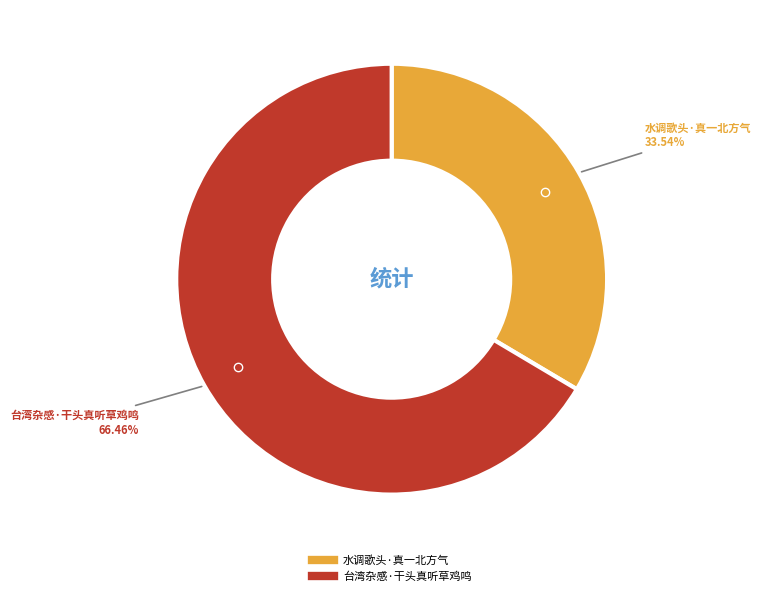

How much of the chart is everything except 水调歌头·真一北方气?

66.5%